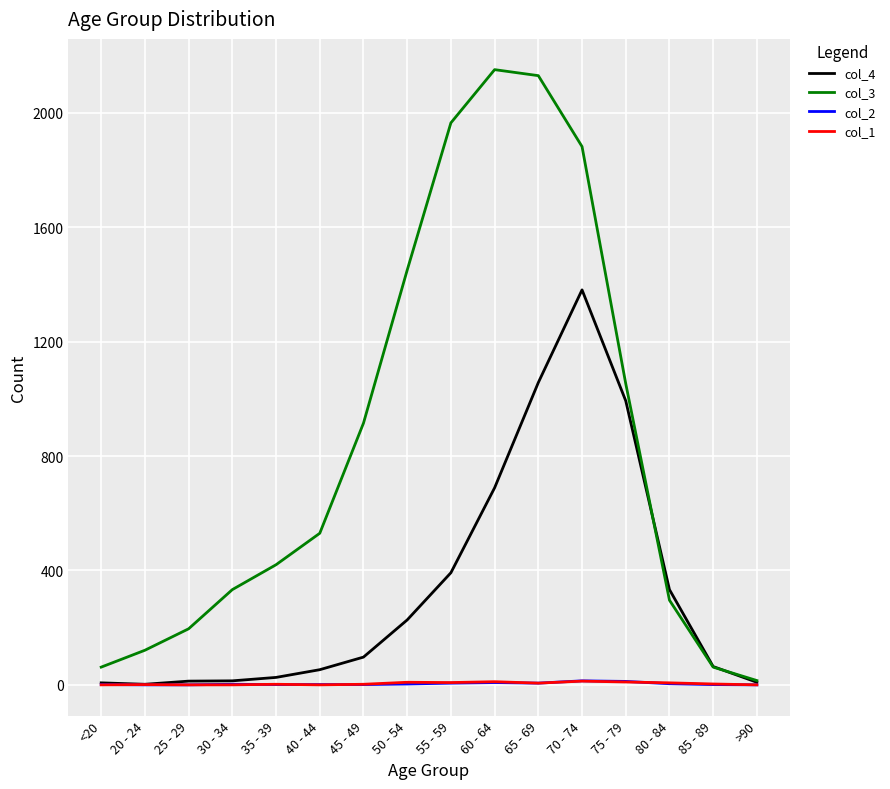

What position from the right is 35 - 39?

12